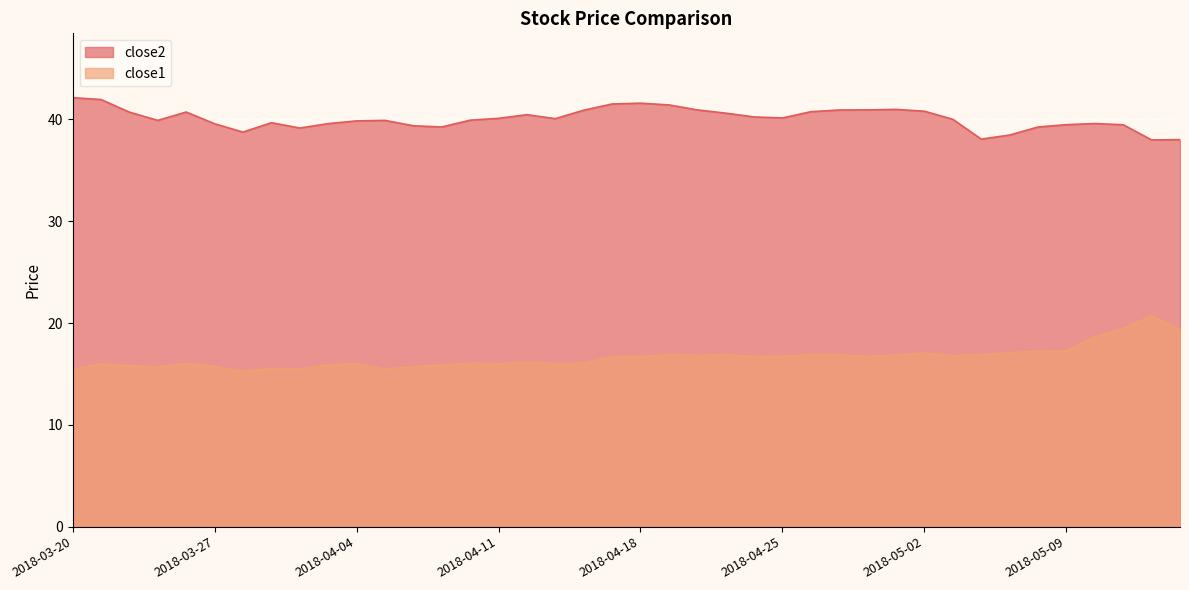

True or false: close1 has more than 2 interior local peaks.

True